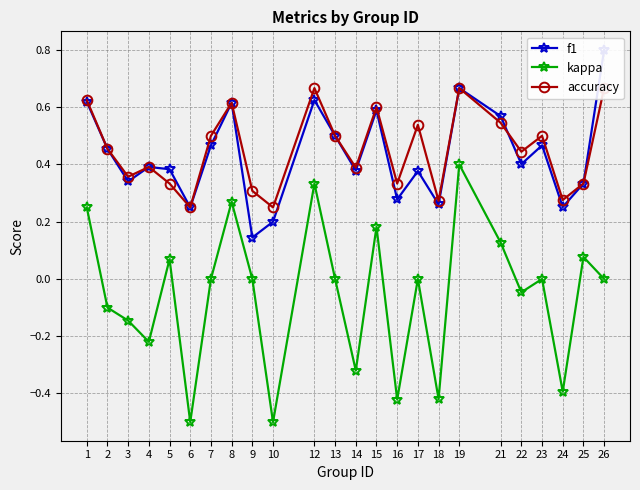

True or false: kappa and accuracy intersect in this chart.

False